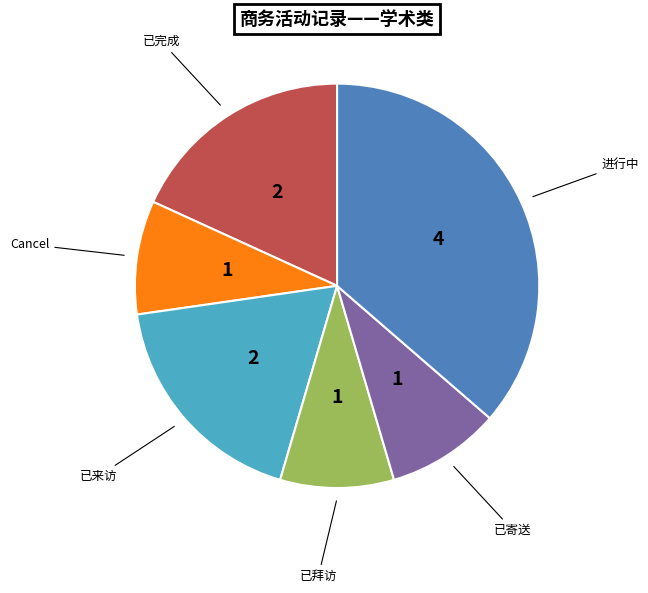

Is it true that 已来访 is 7% of the pie?

False